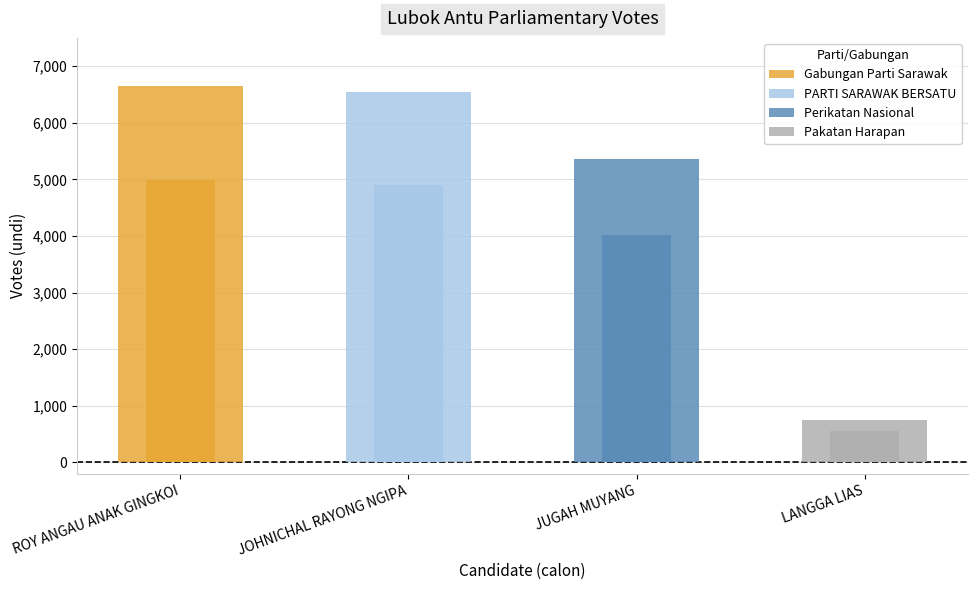

What is the sum of all values?

19294